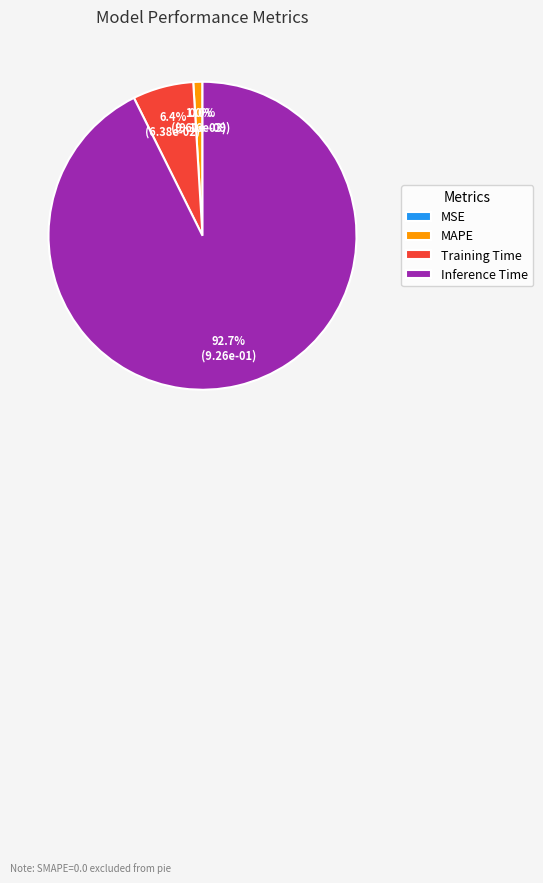

Which slice is the largest?

Inference Time